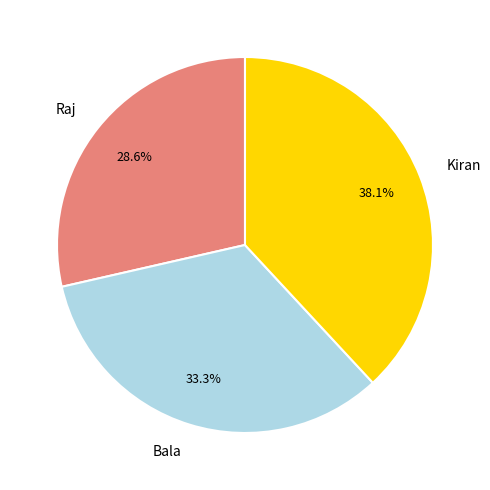

Is Bala the majority of the pie?

No